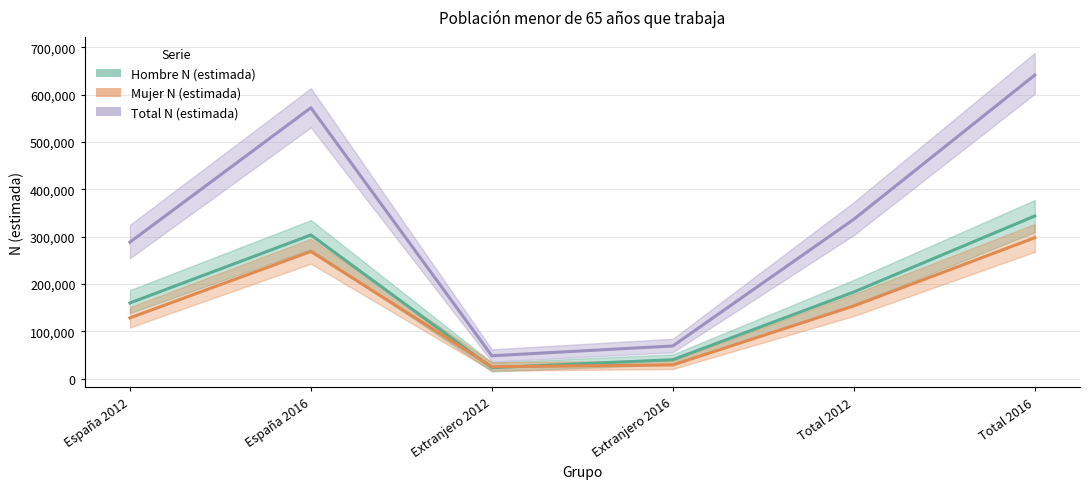

How many times do Mujer N (estimada) and Hombre N (estimada) cross each other?

2